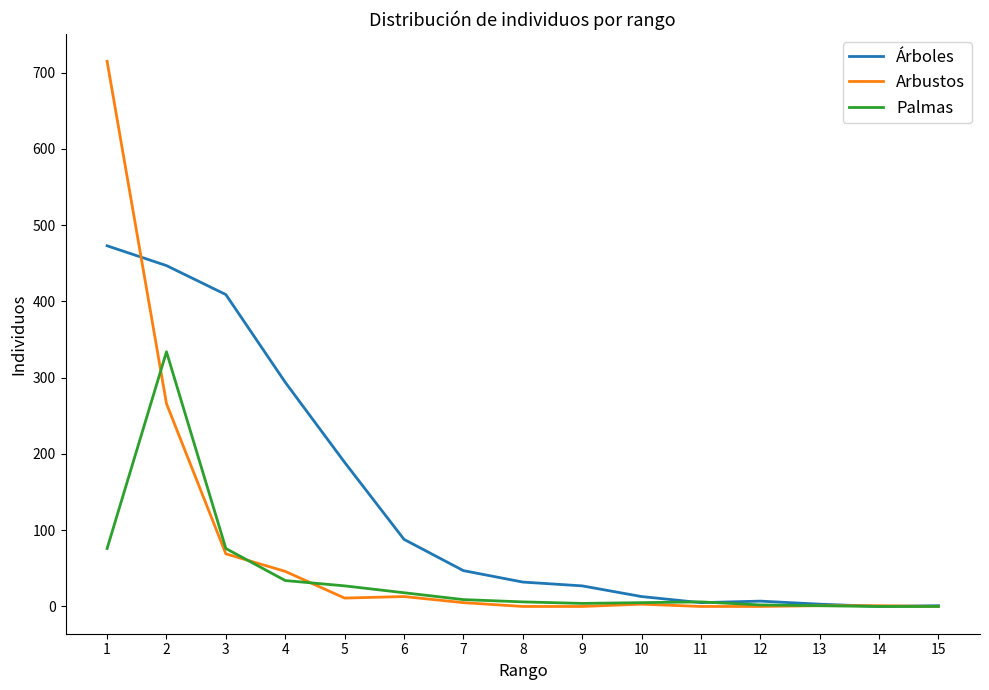

Which series changed the most between 4 and 14?

Árboles